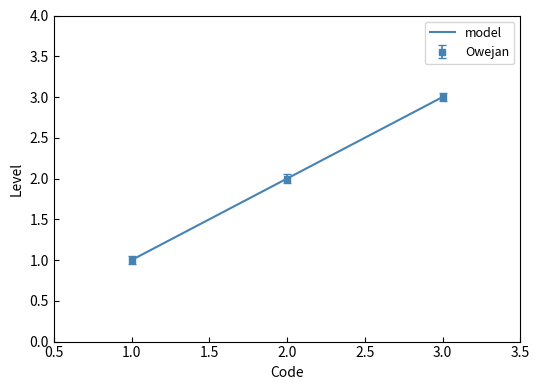

Which category has the highest value in the Owejan series?

3.0